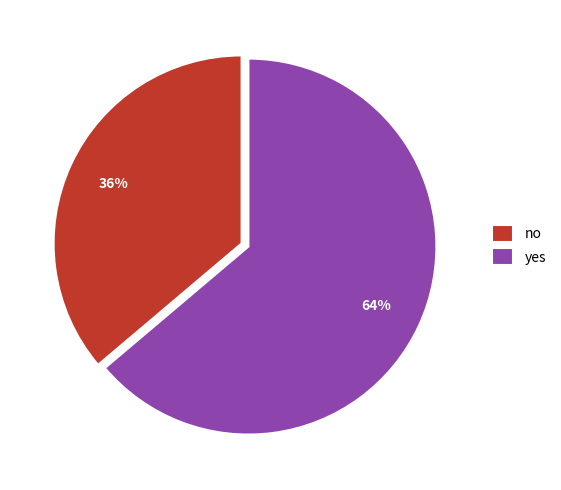

To the nearest percent, what is the difference between the yes and no slice percentages?

28%